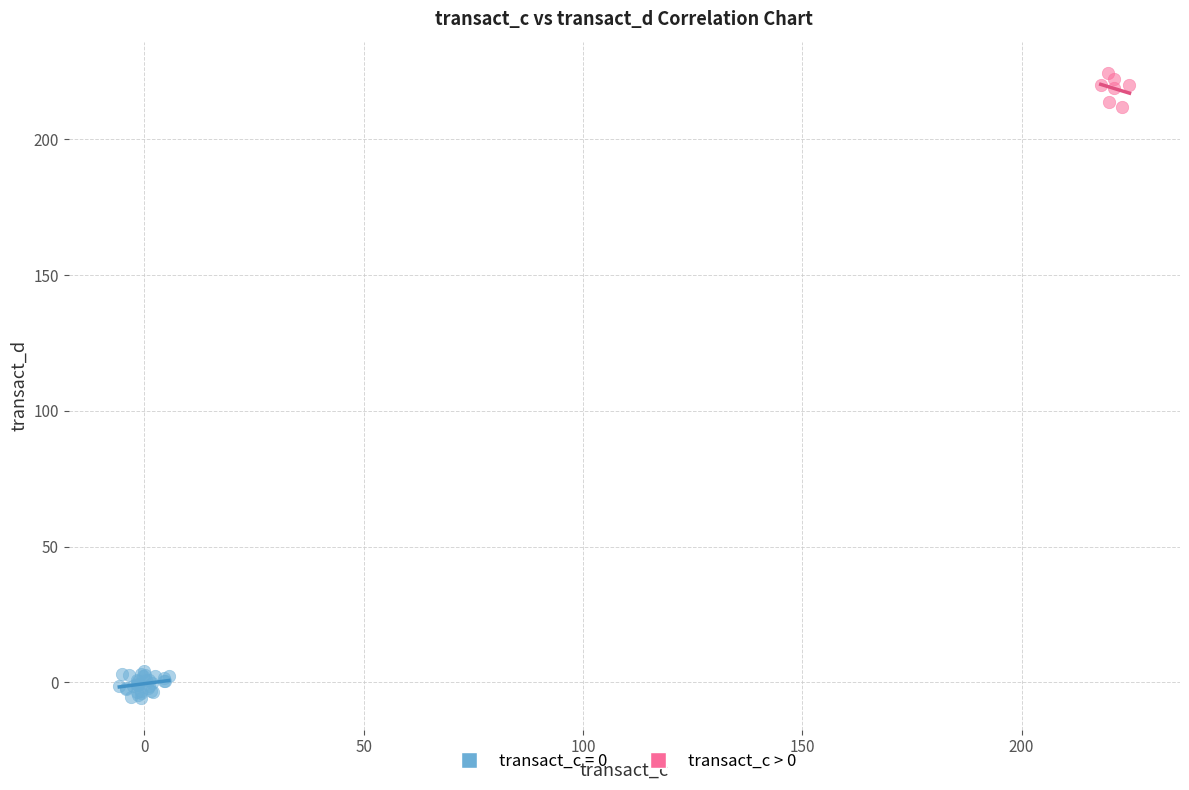

Which series reaches the minimum Y coordinate?

transact_c = 0